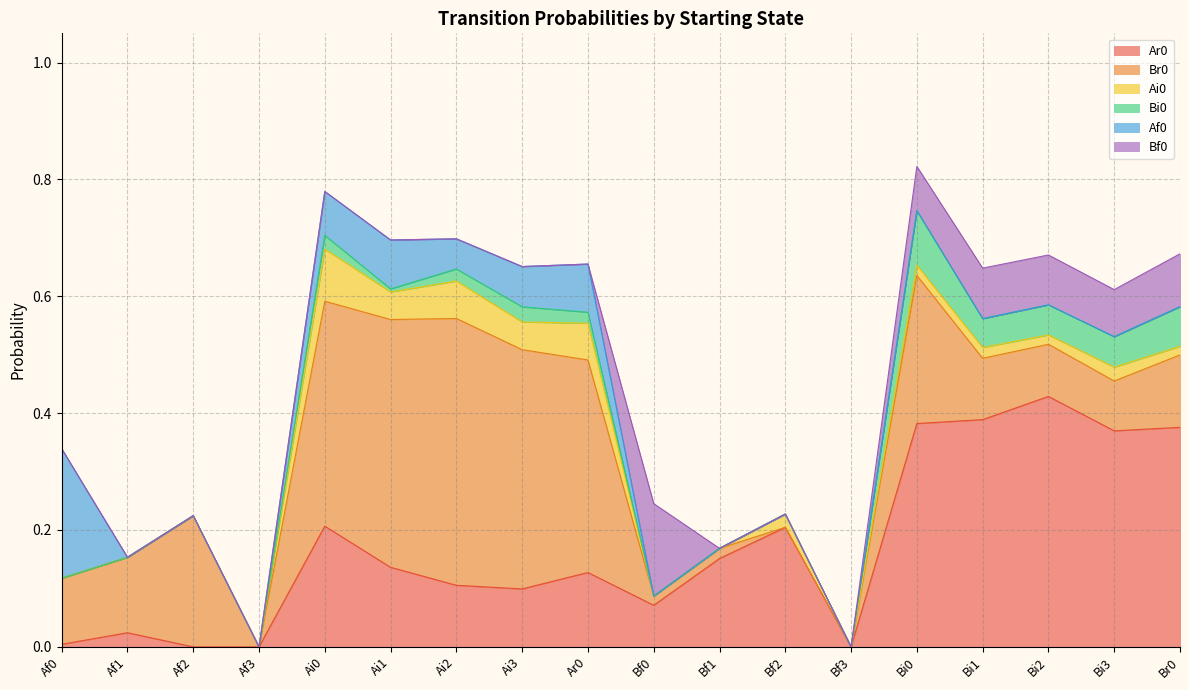

Is it true that Af0 equals 0.1 at Bi0?

False